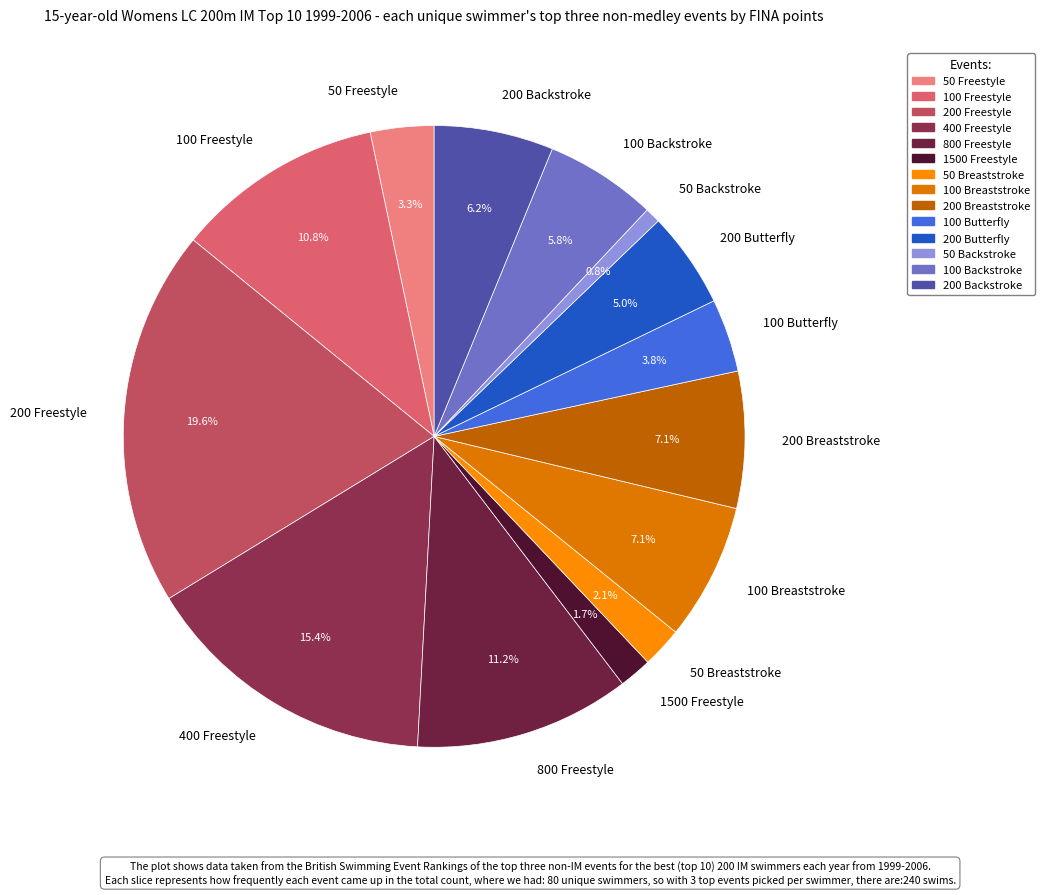

Which category has the biggest portion of the pie?

200 Freestyle